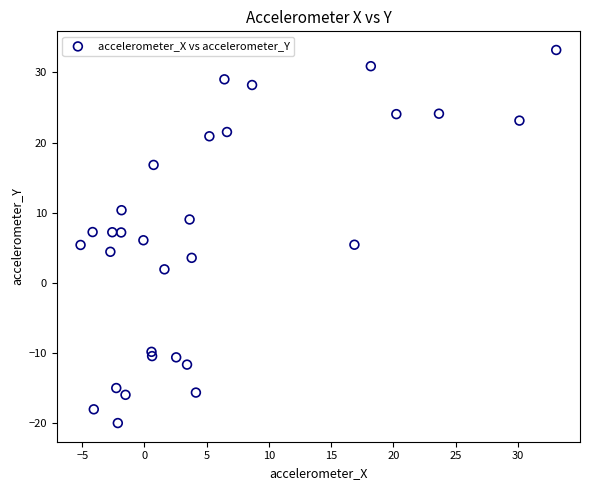

What is the range of Y values (max minus min)?

53.1